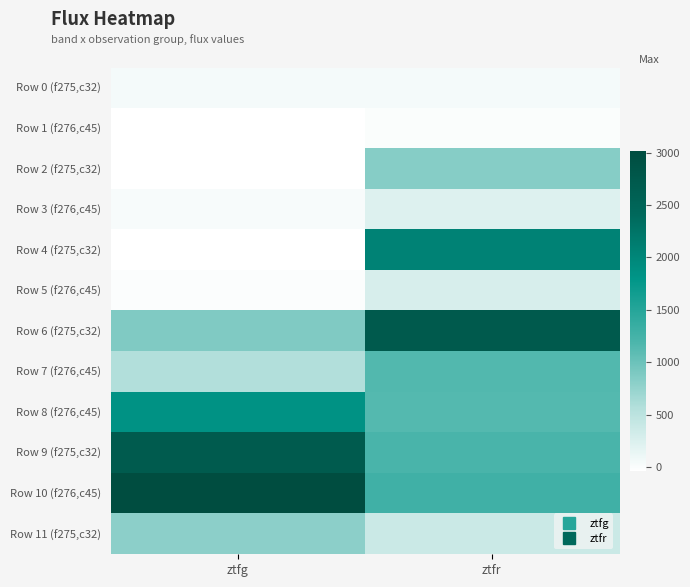

Between ztfr and ztfg, which is larger?

ztfg